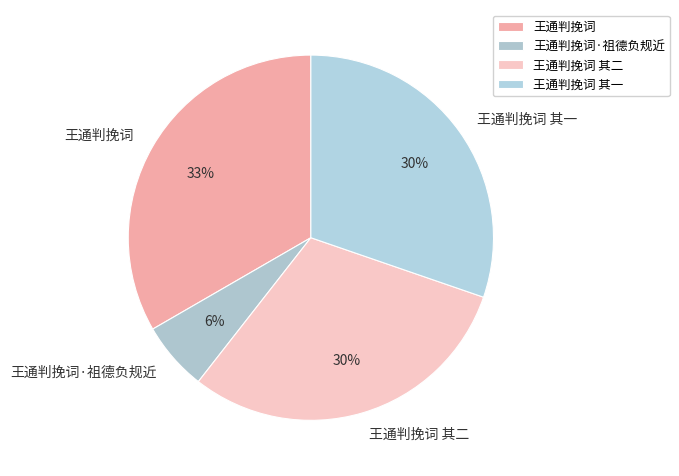

Approximately how many times larger is the value at 王通判挽词 其二 compared to 王通判挽词·祖德负规近?

5.0